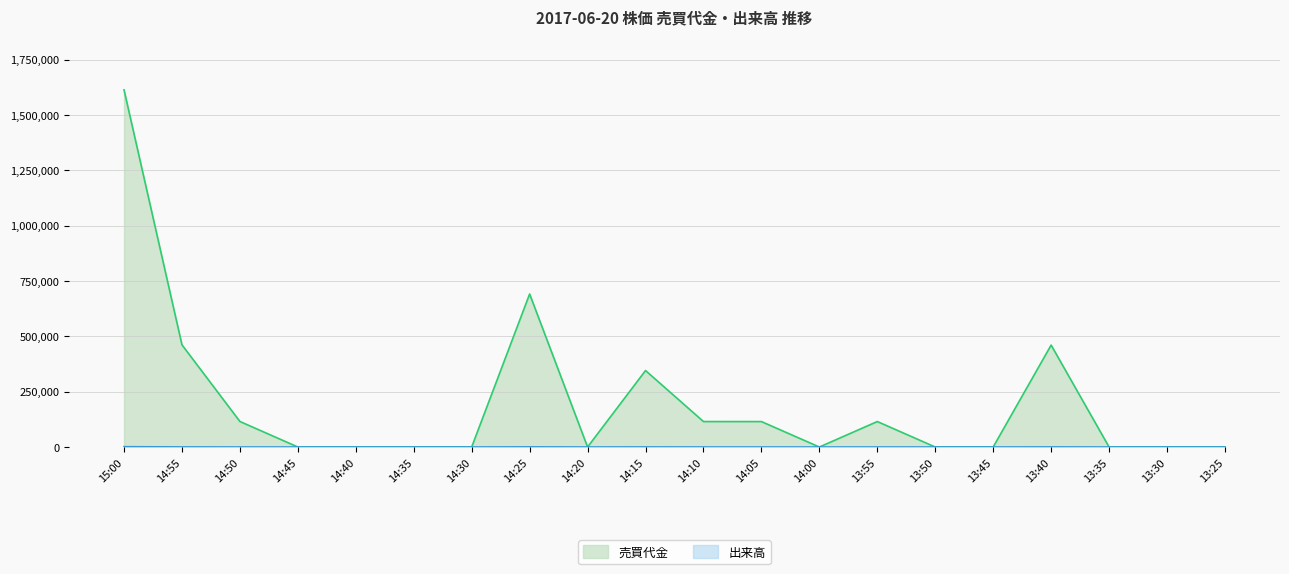

True or false: 出来高 and 売買代金 cross at least once.

False